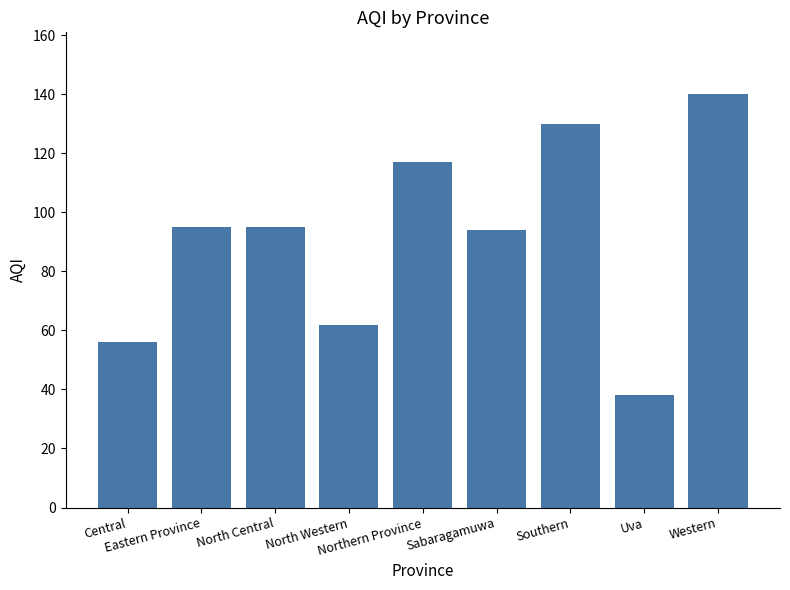

Does the chart contain stacked bars?

No